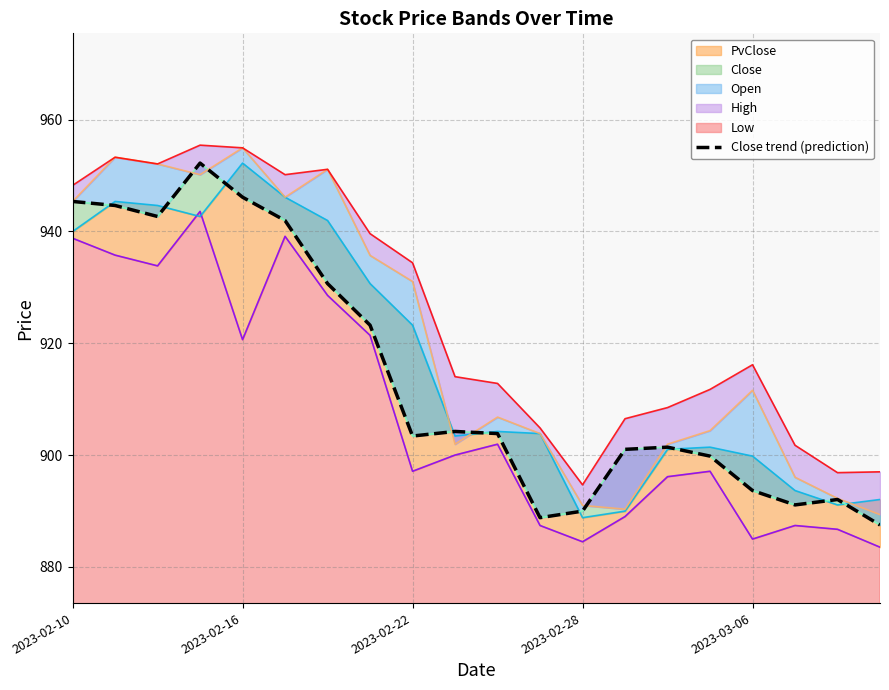

Does the chart have visible grid lines?

Yes